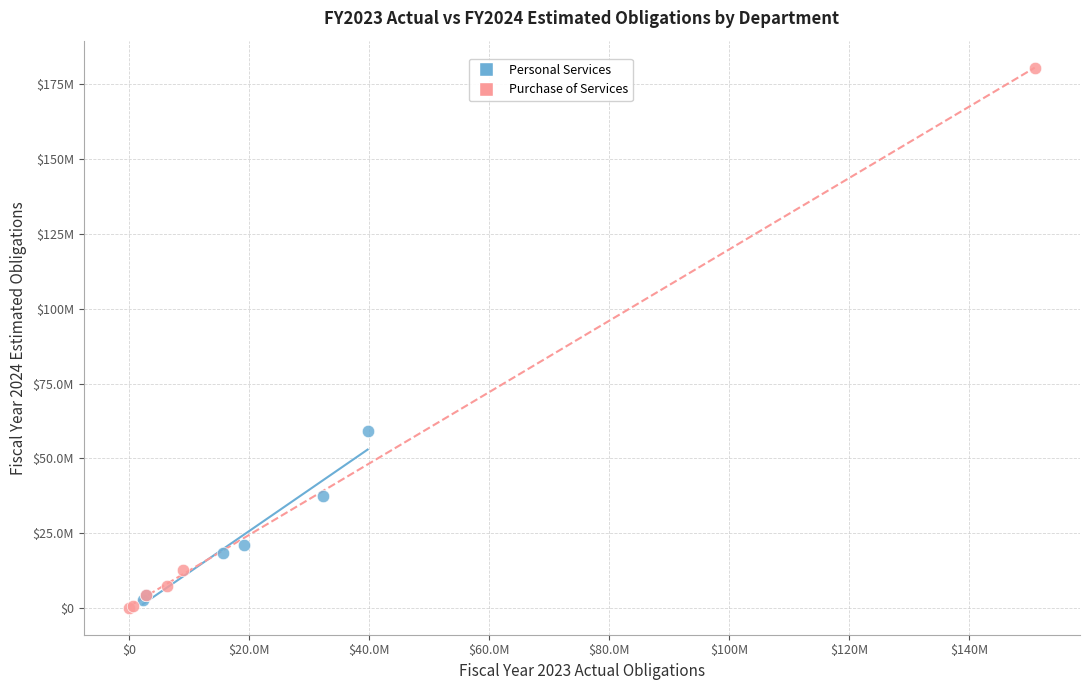

Which series has the largest Y range (max minus min)?

Purchase of Services